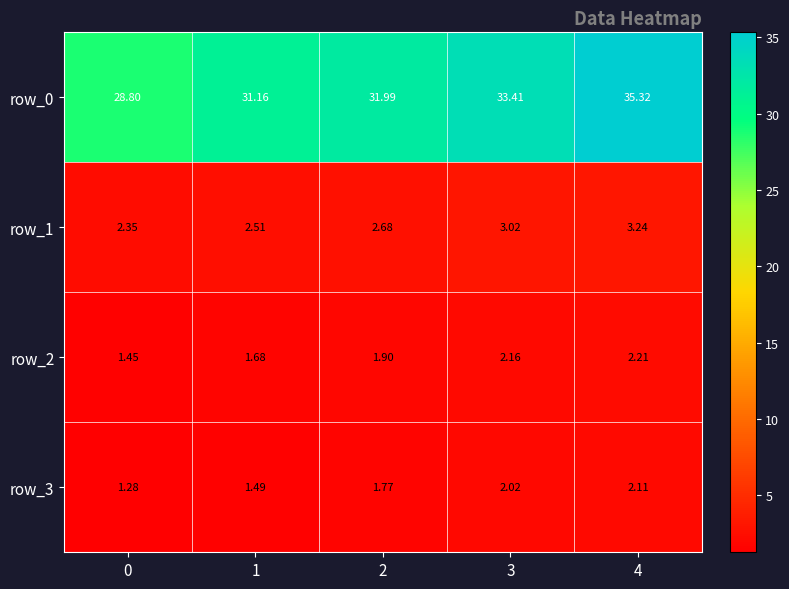

List the labels in order of row_1 value, smallest first.

0, 1, 2, 3, 4